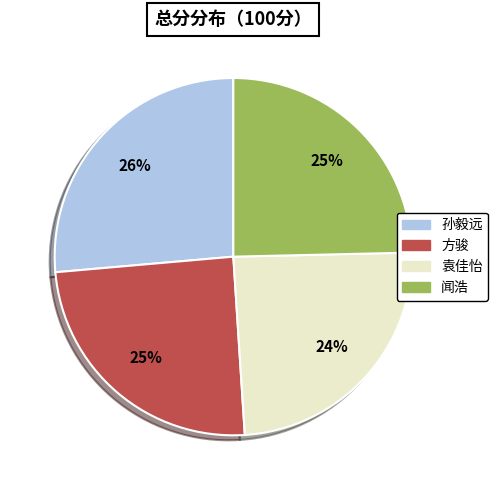

Is there any slice that represents more than half of the pie?

No